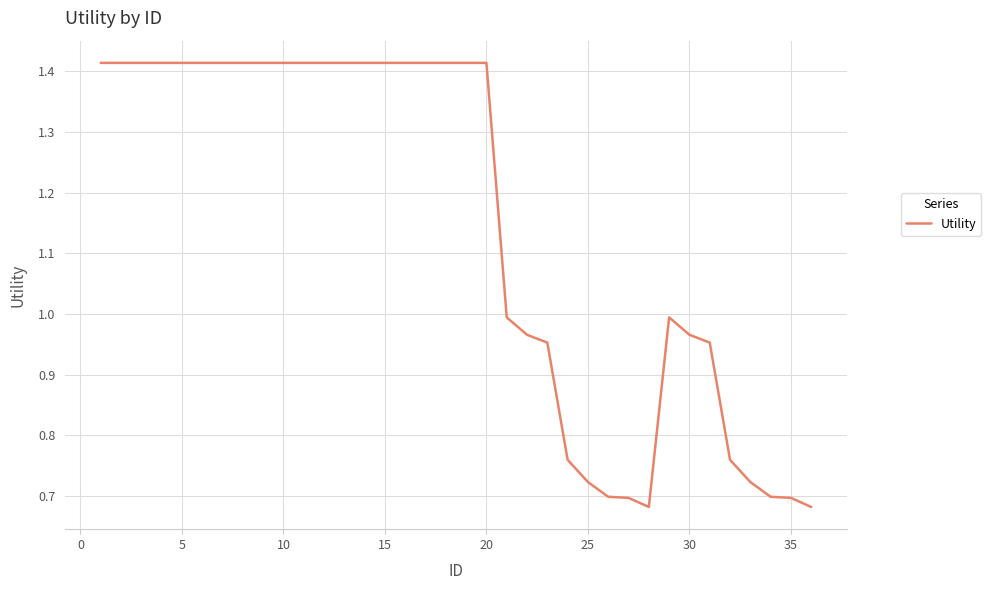

How many categories are shown in the chart?

36